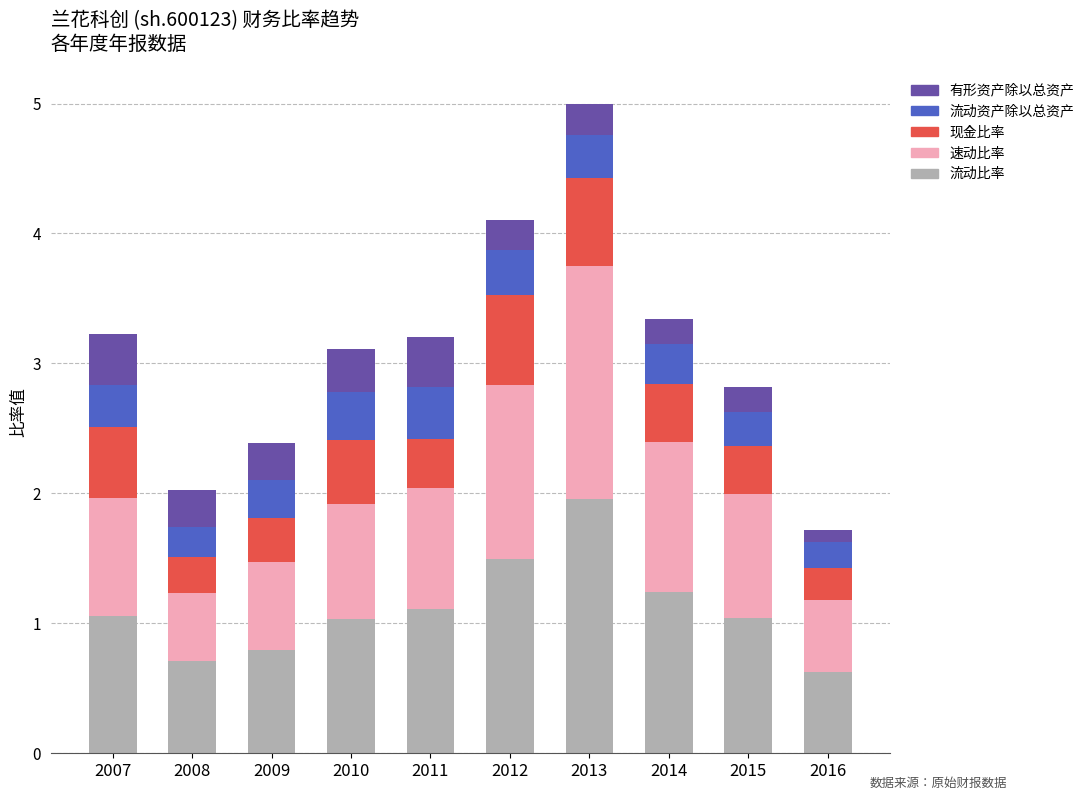

What are all the series names shown in the legend?

有形资产除以总资产, 流动资产除以总资产, 现金比率, 速动比率, 流动比率